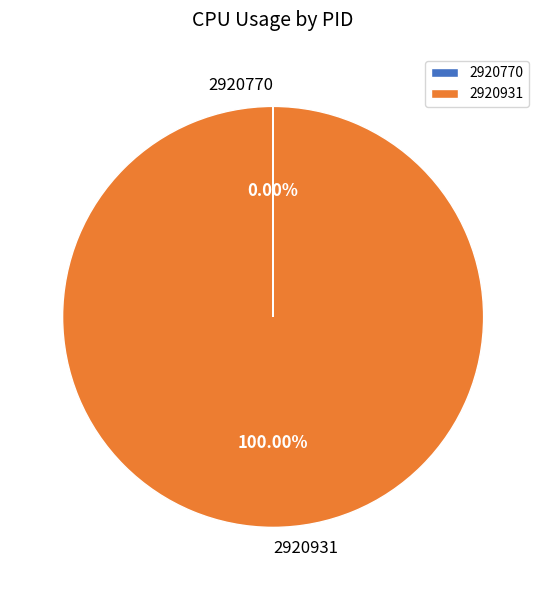

Which slice represents more than half of the pie?

2920931